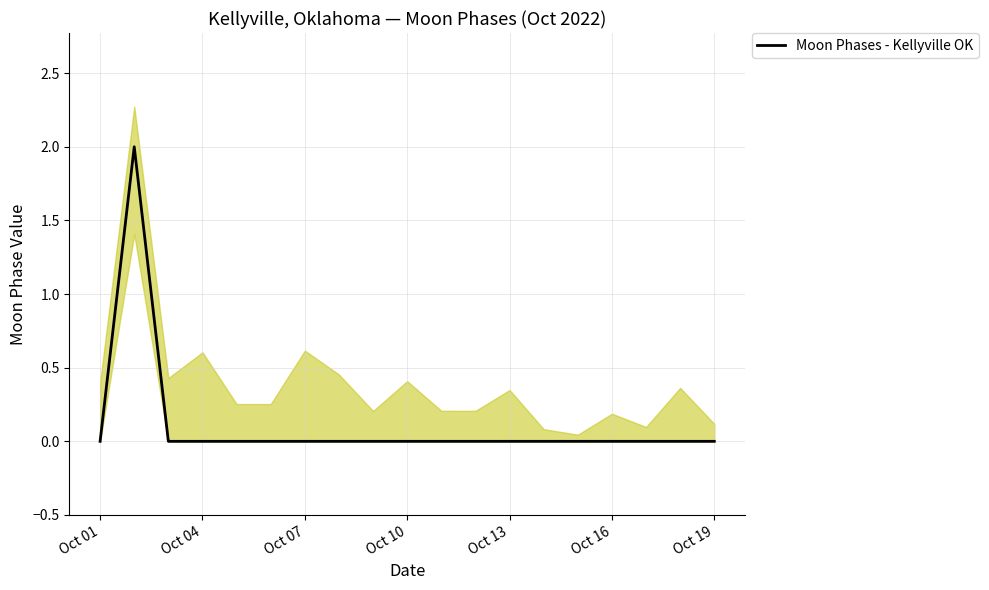

Count the values in the range 0 to 1.

18